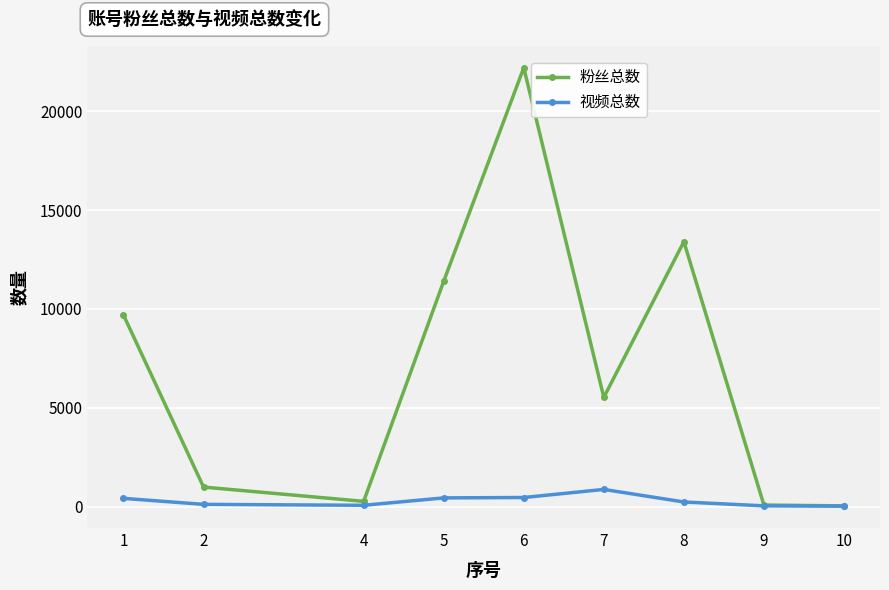

Which series has the widest spread of values?

粉丝总数